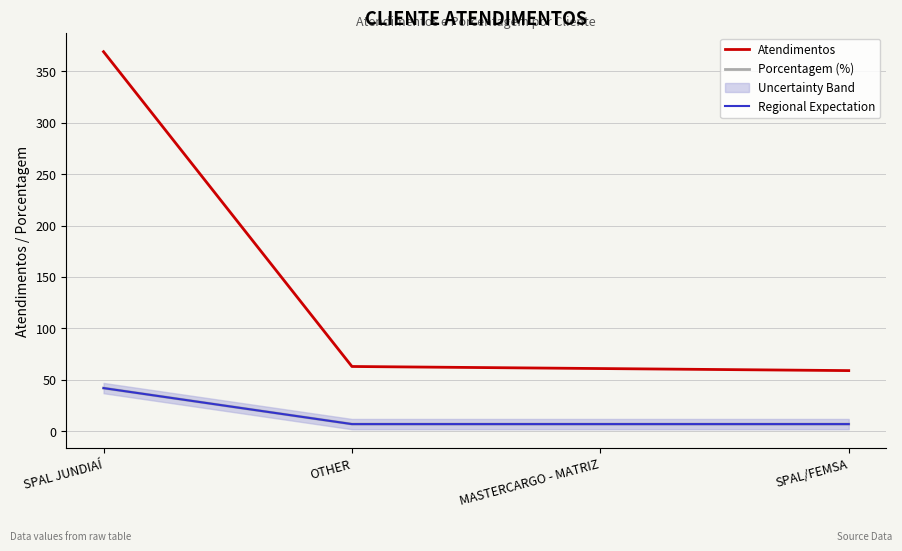

True or false: Regional Expectation and Atendimentos intersect in this chart.

False